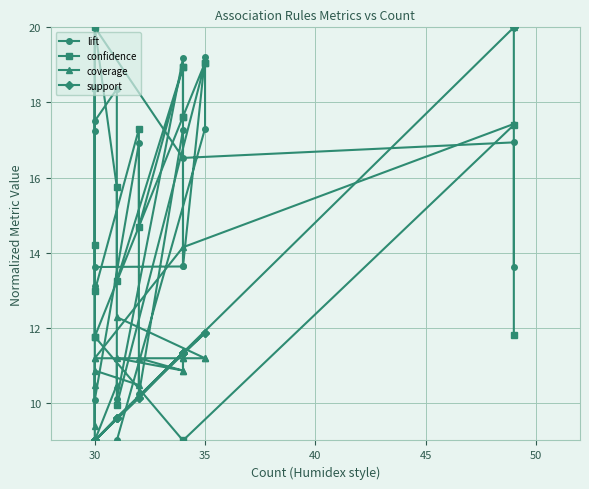

Which series changed the most between 45 and 15?

support